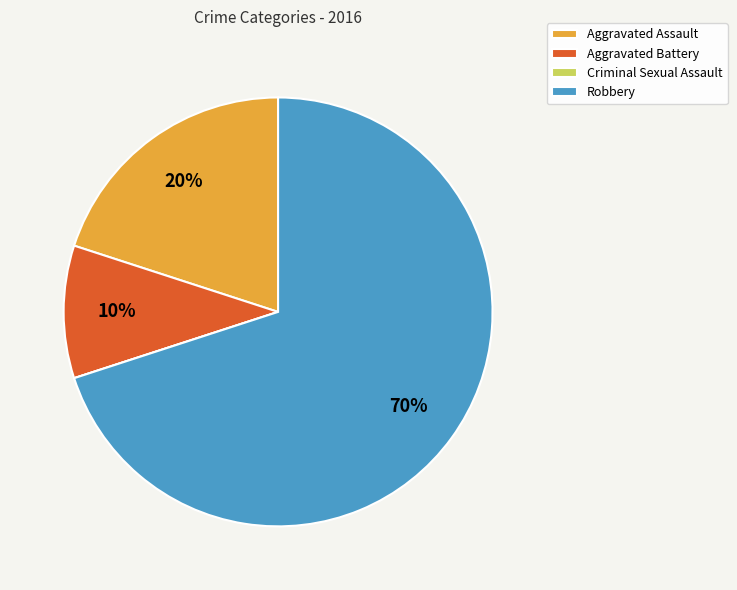

Is Robbery the majority of the pie?

Yes